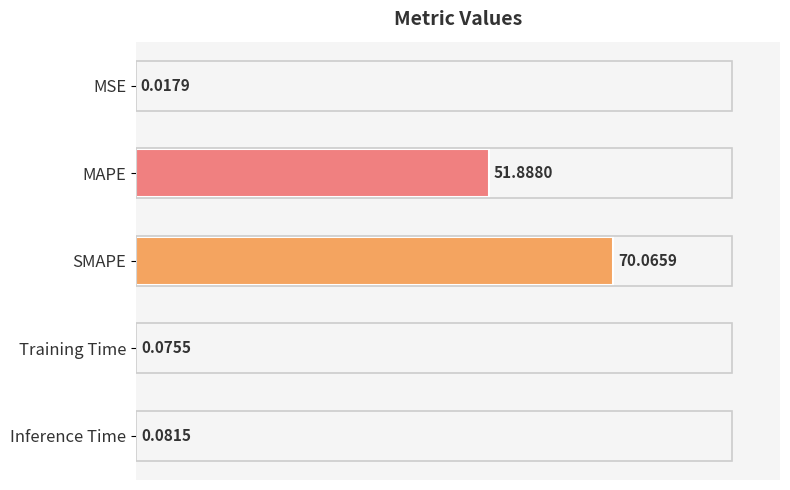

What is the sum of all values?

122.1